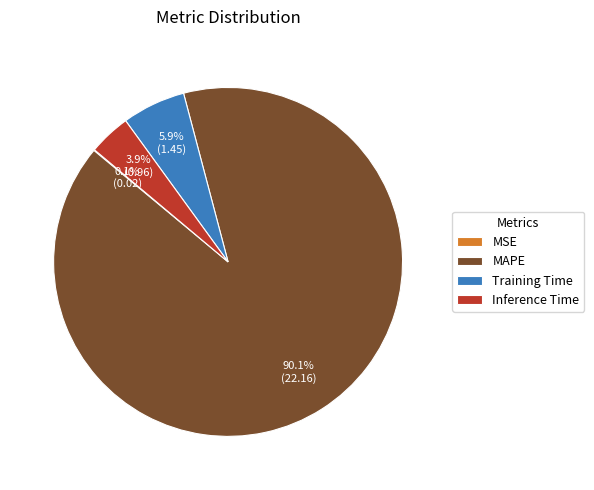

Is there any slice that represents more than half of the pie?

Yes